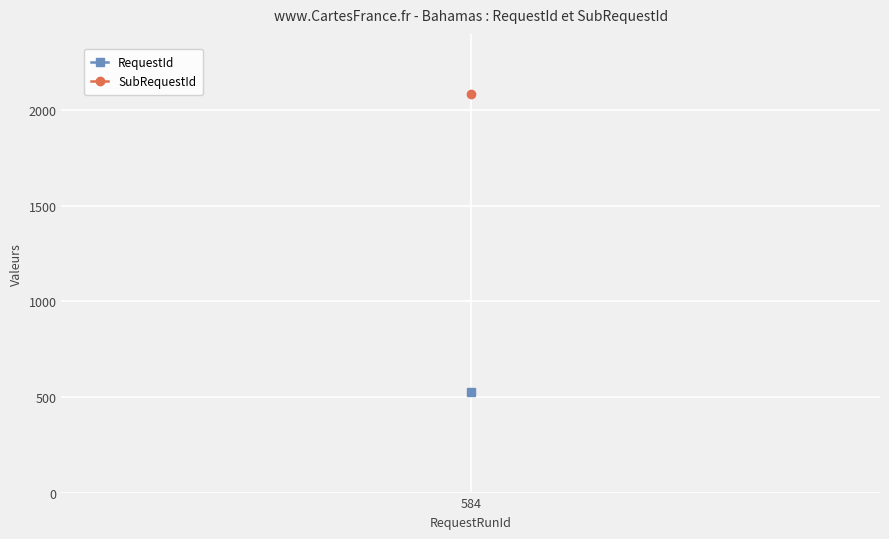

True or false: SubRequestId and RequestId intersect in this chart.

False